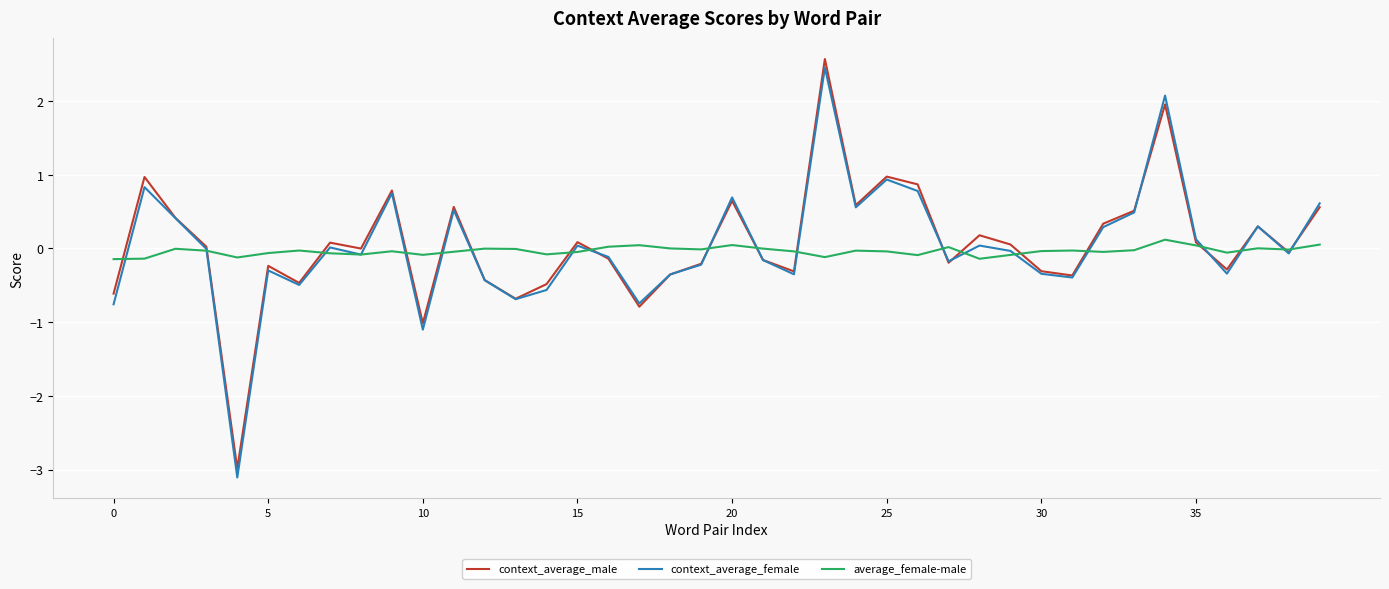

Does the chart display data point markers on the line(s)?

No